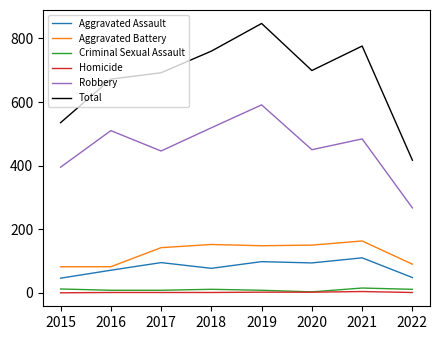

True or false: Criminal Sexual Assault and Robbery intersect in this chart.

False